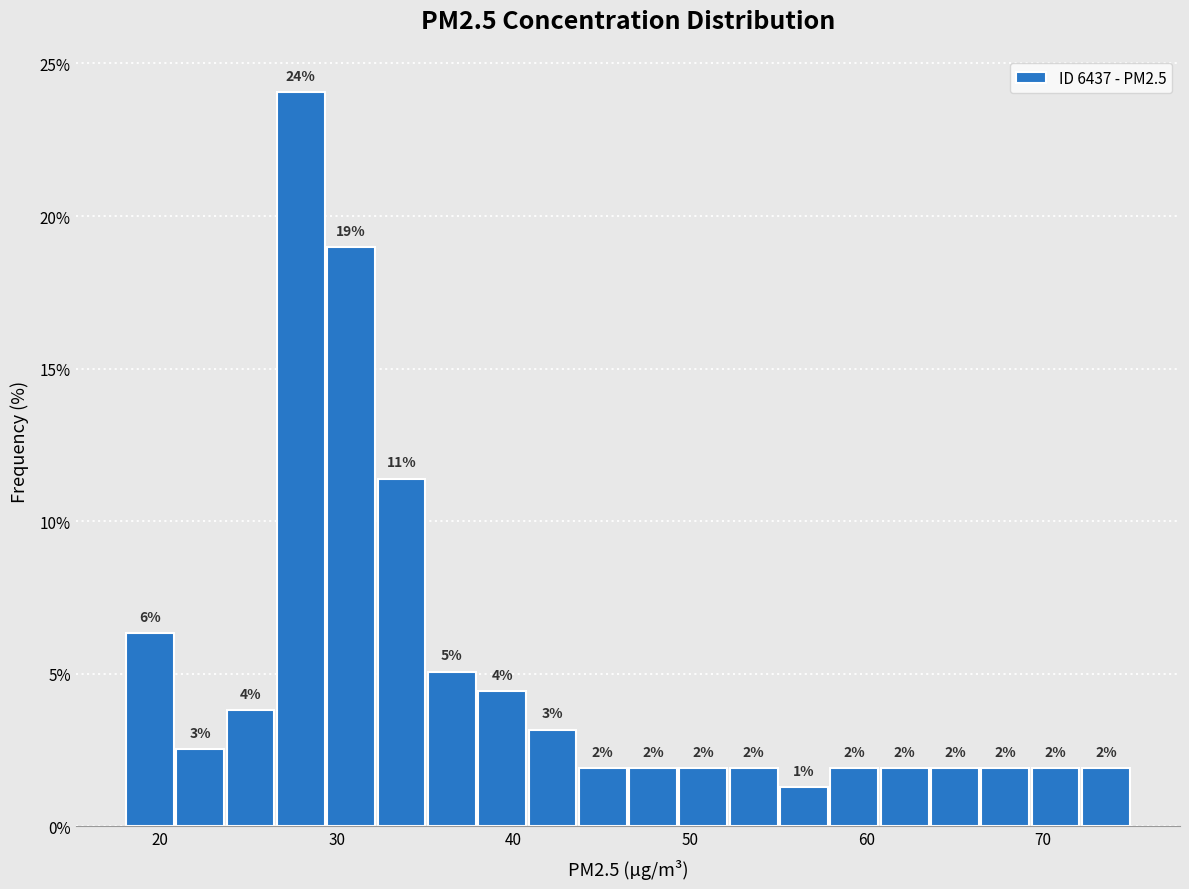

Around what value on the x-axis is the tallest bar? Give the approximate position of its centre, as read against the axis.

28